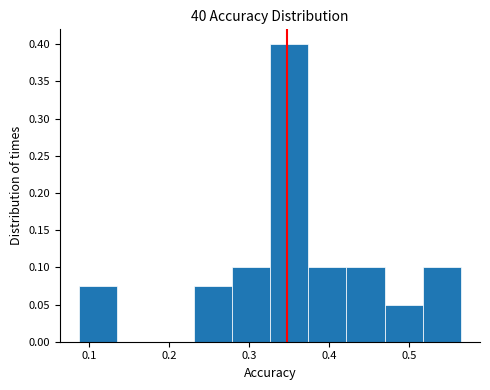

Which range on the x-axis has the tallest bar?

0.33 to 0.37